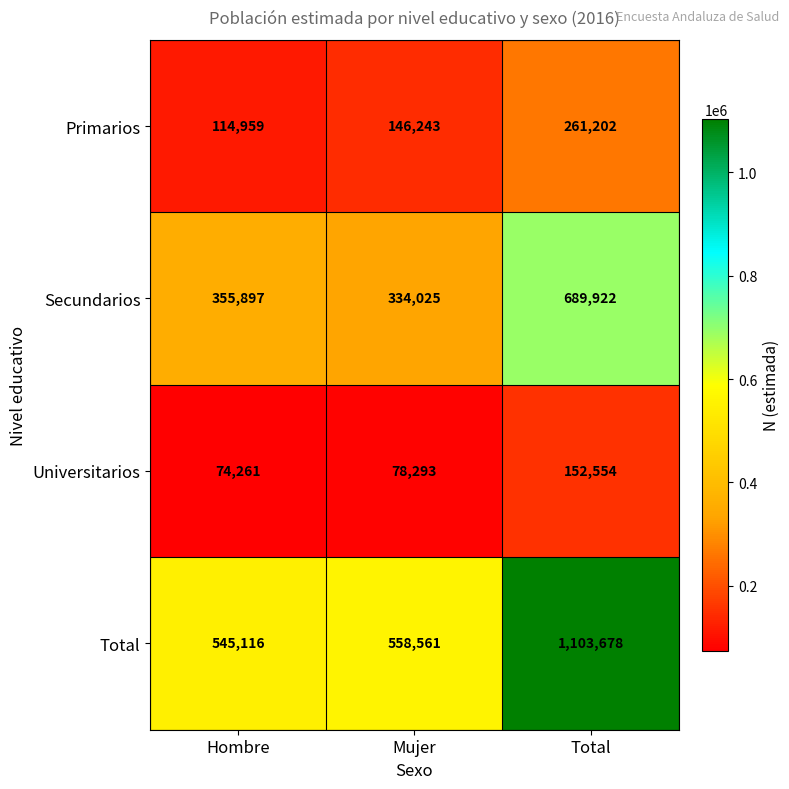

Rank the series at Hombre from highest to lowest value.

Total, Secundarios, Primarios, Universitarios